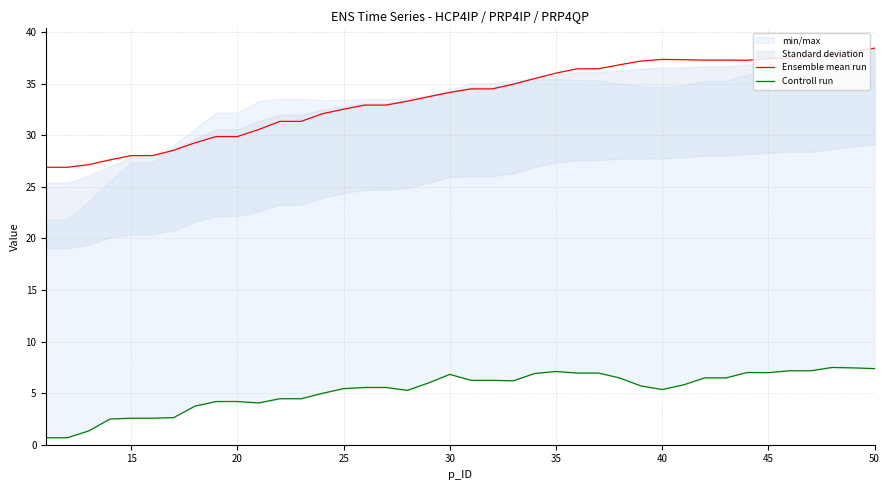

The Ensemble mean run series shows 28.0 at 15. True or false?

True